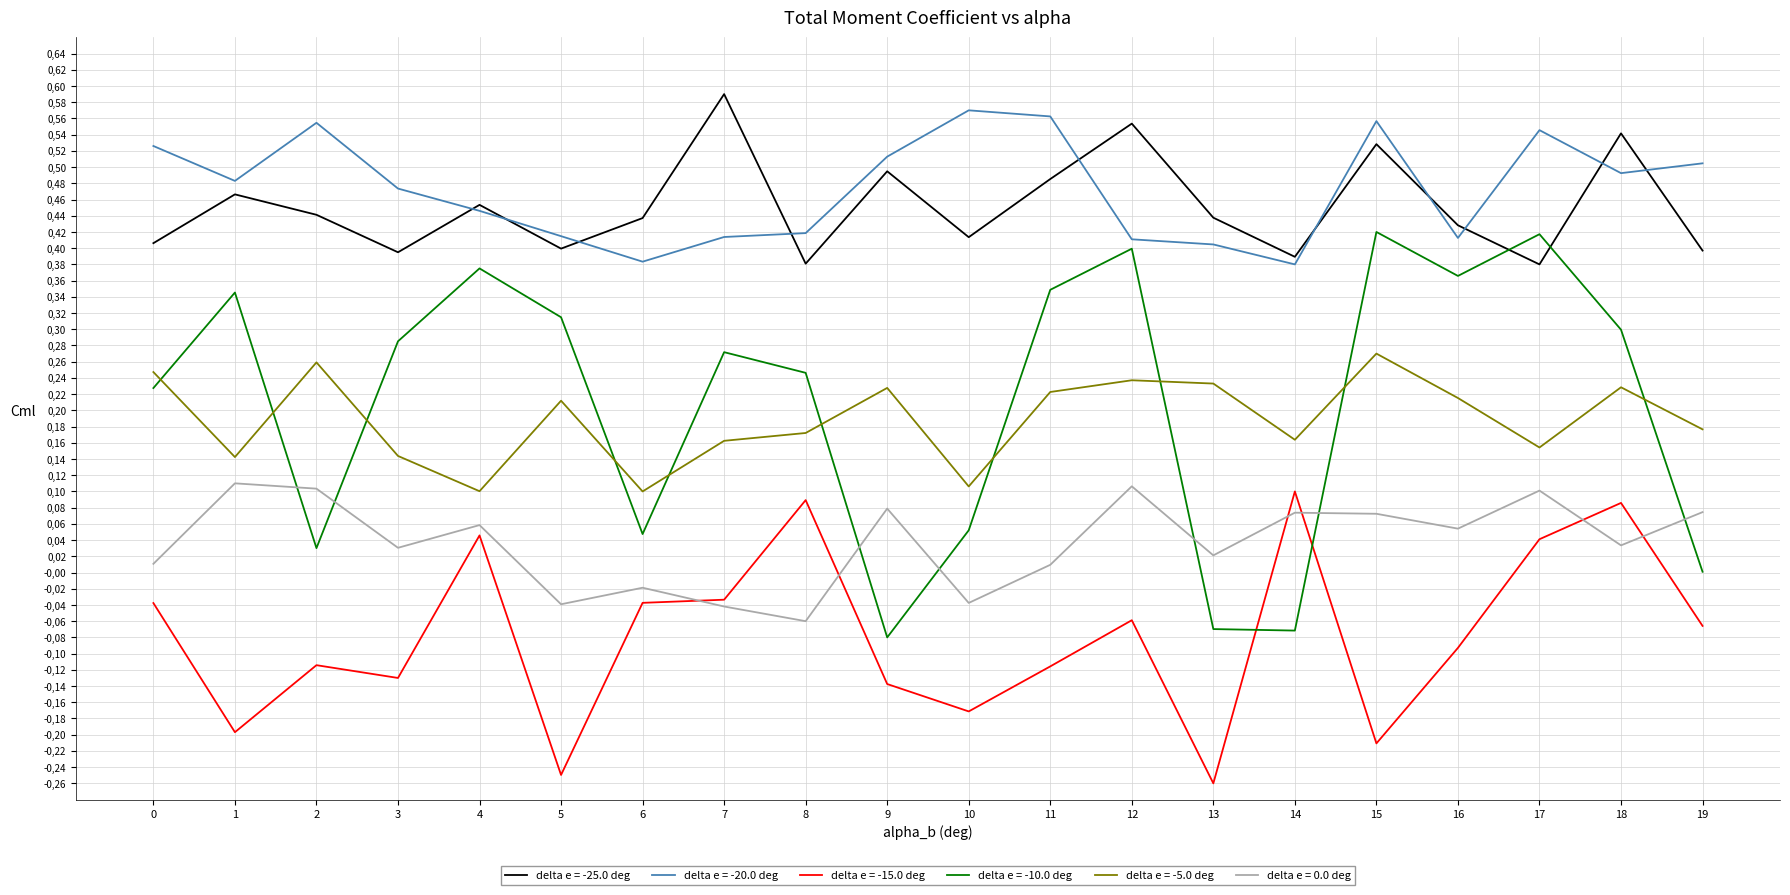

Does the chart display data point markers on the line(s)?

No